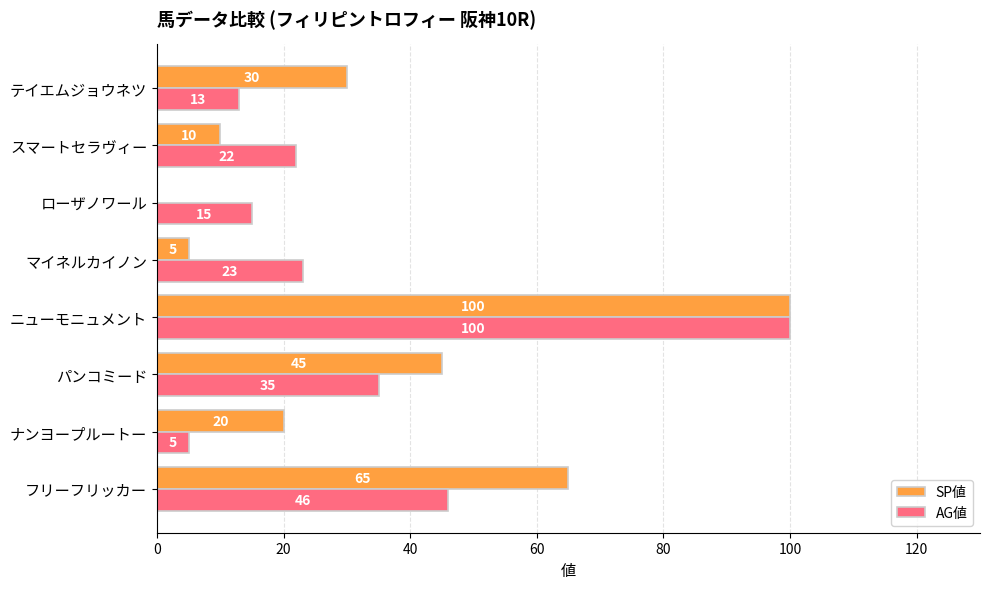

The value of AG値 at パンコミード is 35. True or false?

True